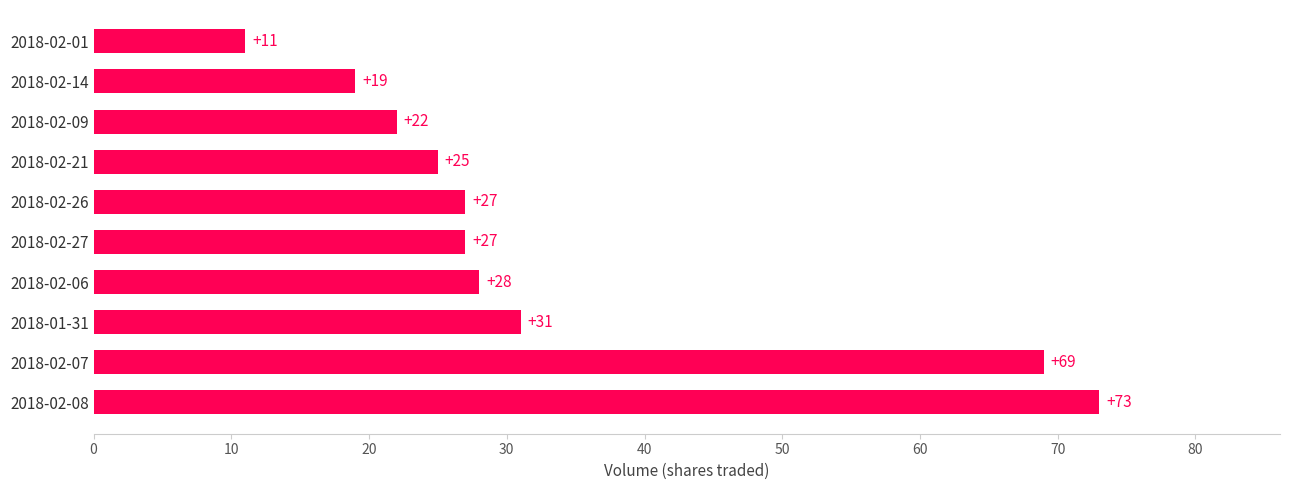

Are the bars grouped side by side (vs. stacked)?

No